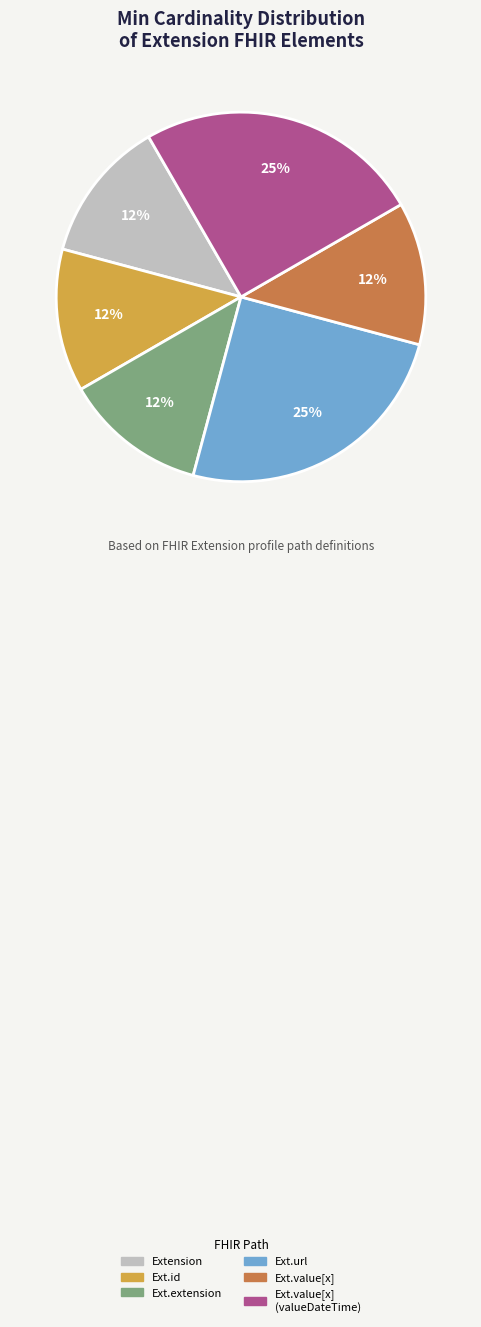

To the nearest percent, what is the average slice percentage?

17%